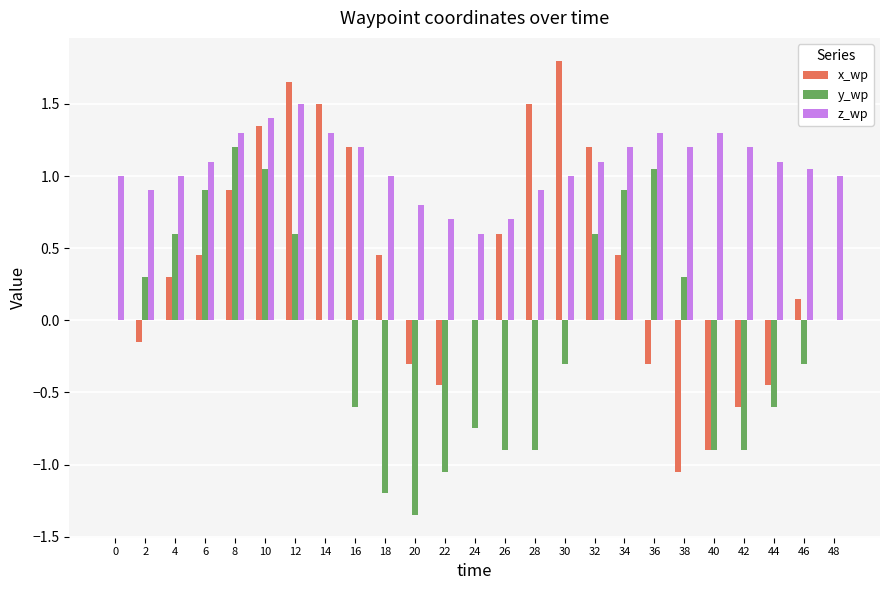

What is the highest value of the y_wp series?

1.2